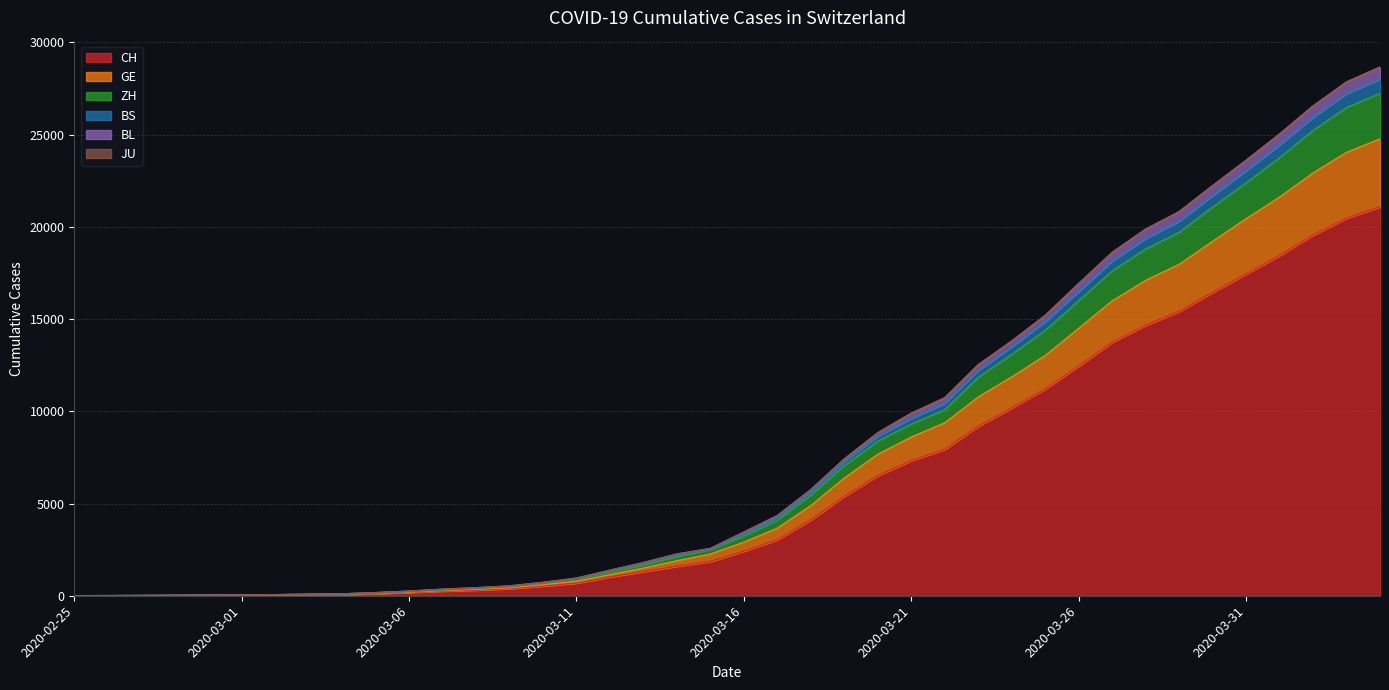

True or false: GE has a value of 20435 at 2020-03-31.

True